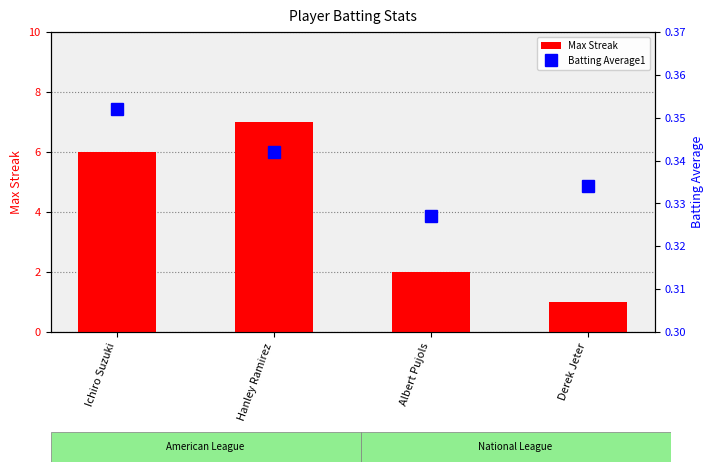

What are all the series names shown in the legend?

Max Streak, Batting Average1